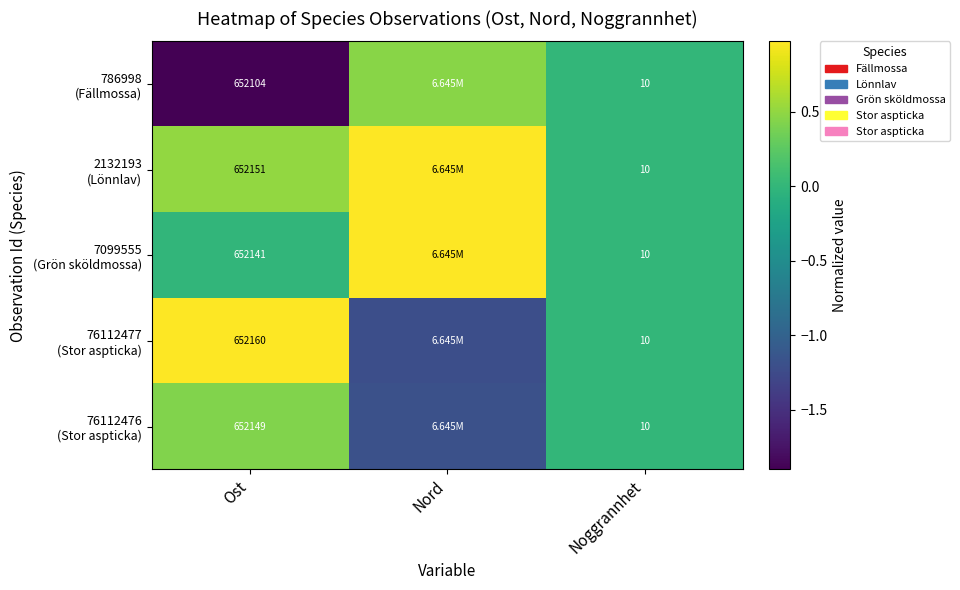

Rank the categories by 2132193 (Lönnlav) value from highest to lowest.

Nord, Ost, Noggrannhet